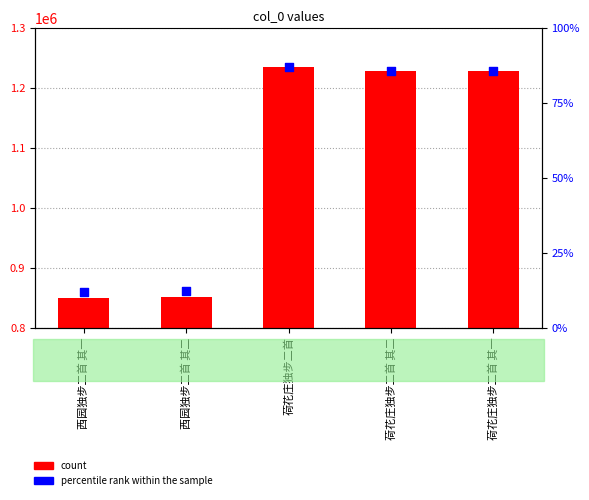

At how many categories does at least one series exceed 409613?

5